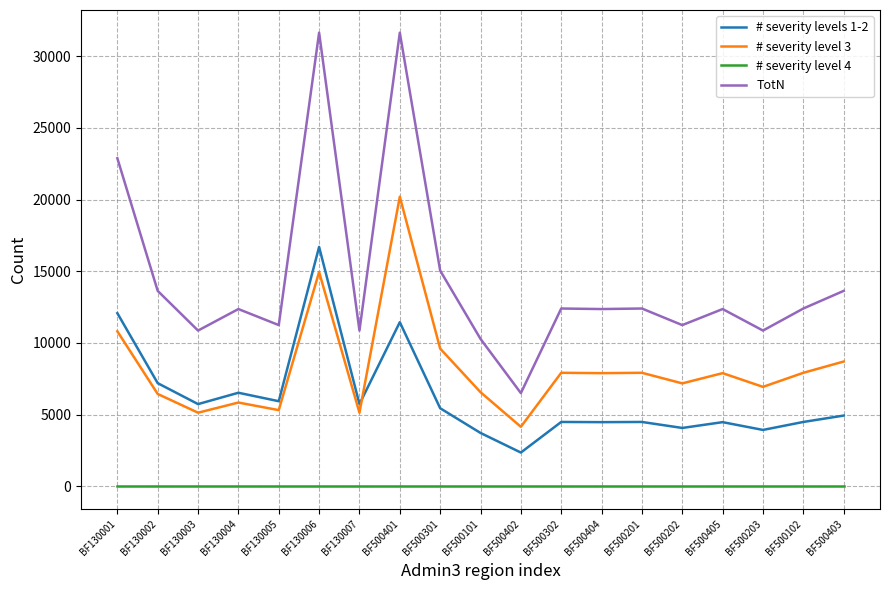

What is the highest value of the # severity level 3 series?

20202.3